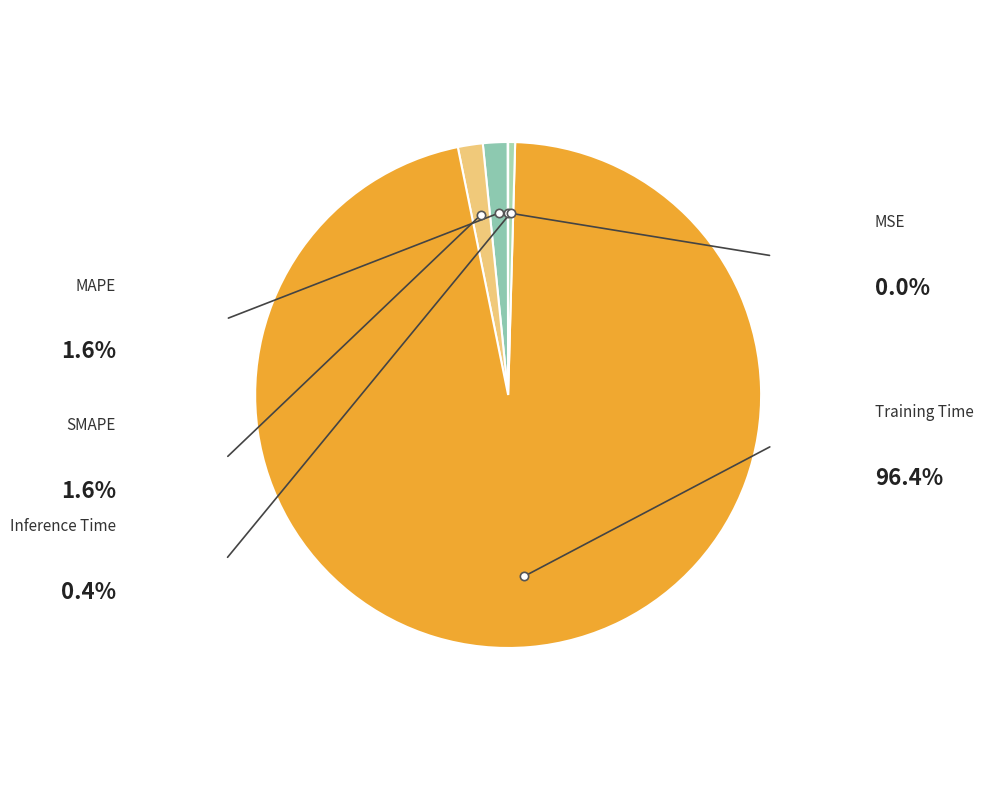

How many slices are in this pie chart?

5